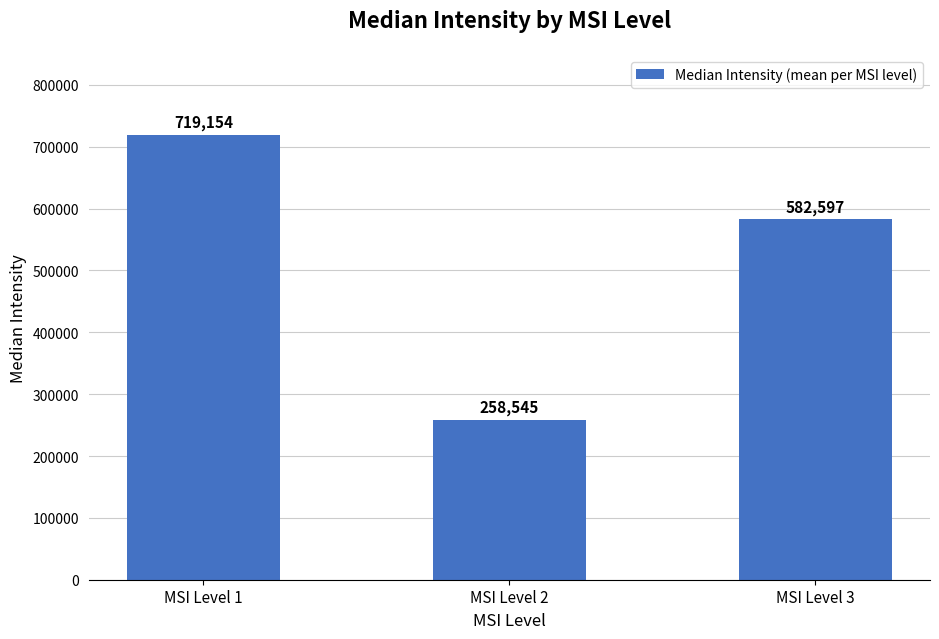

What is the value of the 1st bar from the left?

719154.1